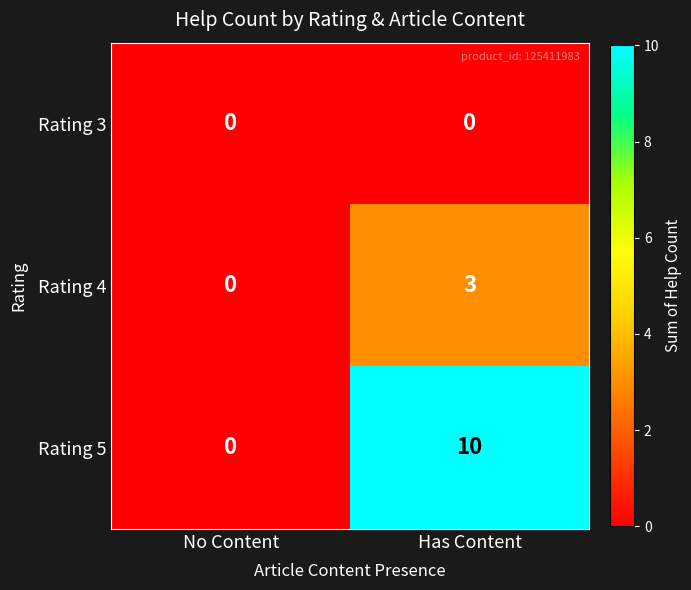

What is the difference between the maximum and minimum values in the Rating 5 series?

10